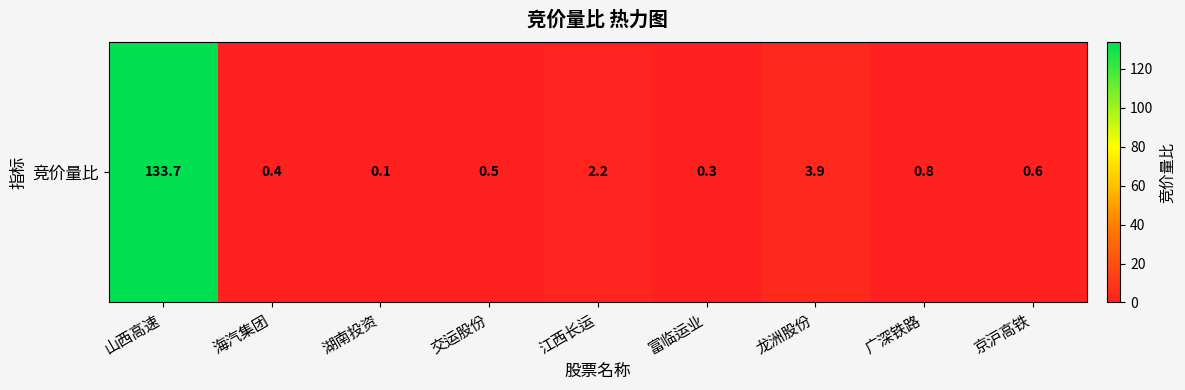

List the labels in order of value, smallest first.

湖南投资, 富临运业, 海汽集团, 交运股份, 京沪高铁, 广深铁路, 江西长运, 龙洲股份, 山西高速